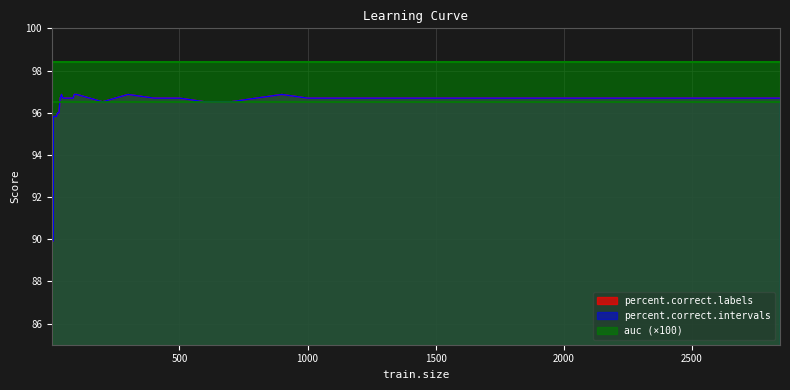

What is the average value of the percent.correct.labels series?

96.3